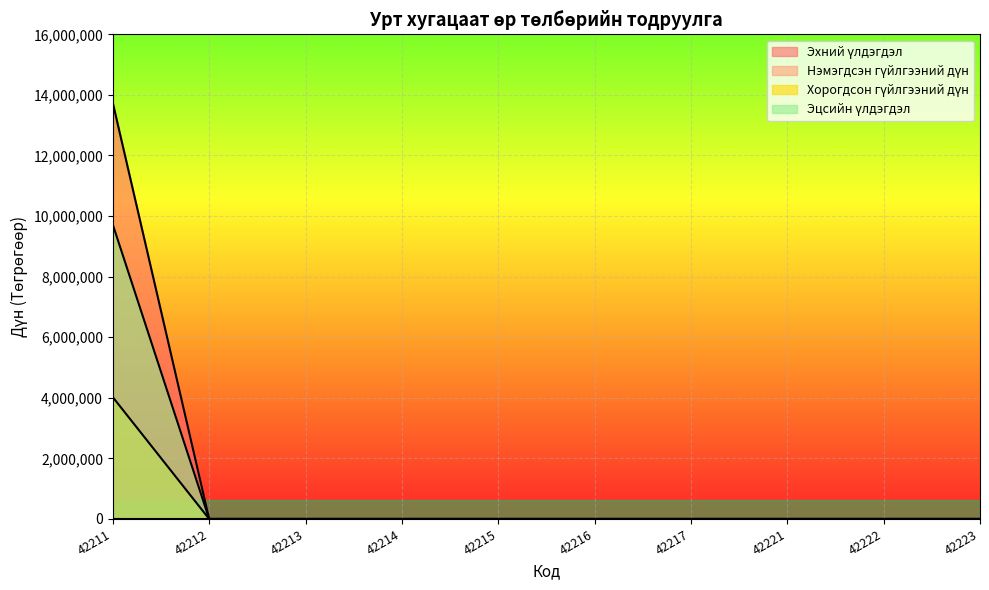

The value of Эцсийн үлдэгдэл at 42212 is 0.0. True or false?

True